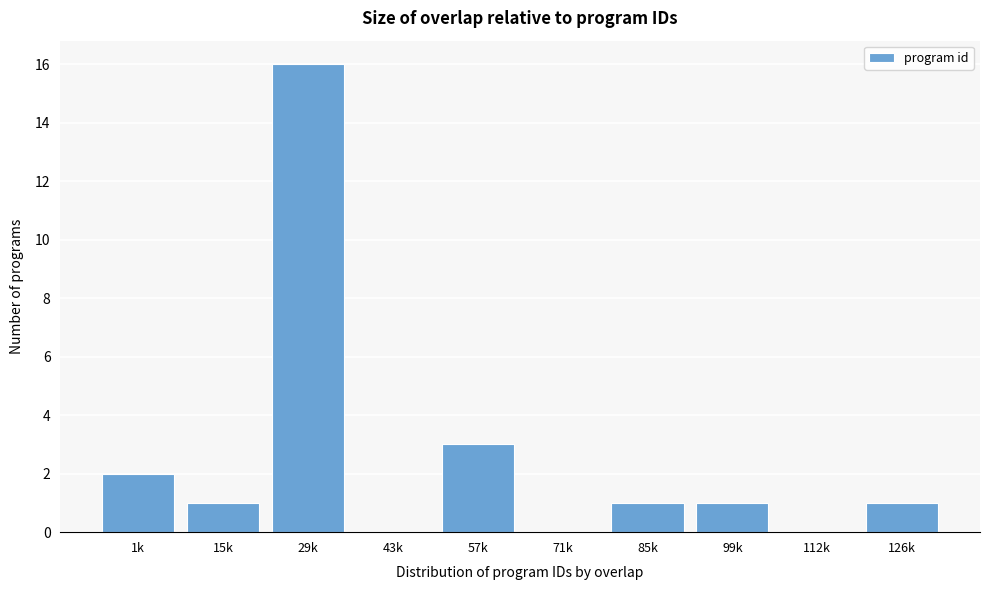

Reading left to right, transcribe all the data shown in this chart.

1k=2	15k=1	29k=16	43k=0	57k=3	71k=0	85k=1	99k=1	112k=0	126k=1